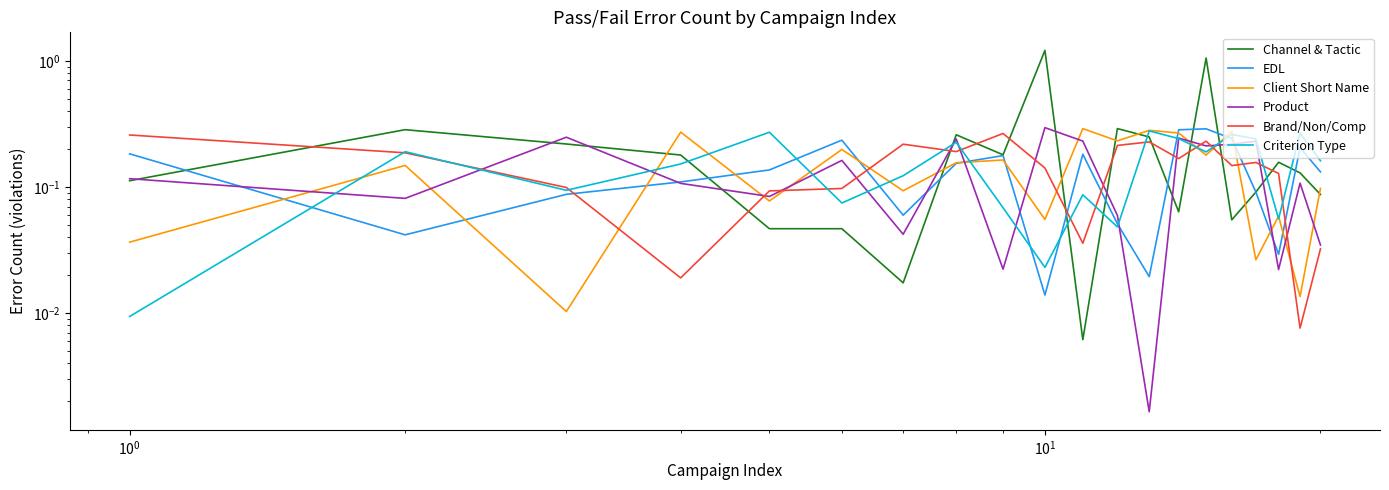

Does the chart display data point markers on the line(s)?

No